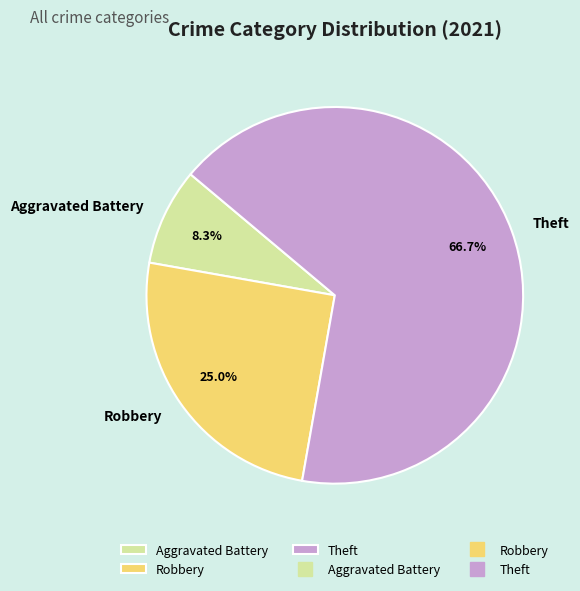

Does any single category account for the majority?

Yes